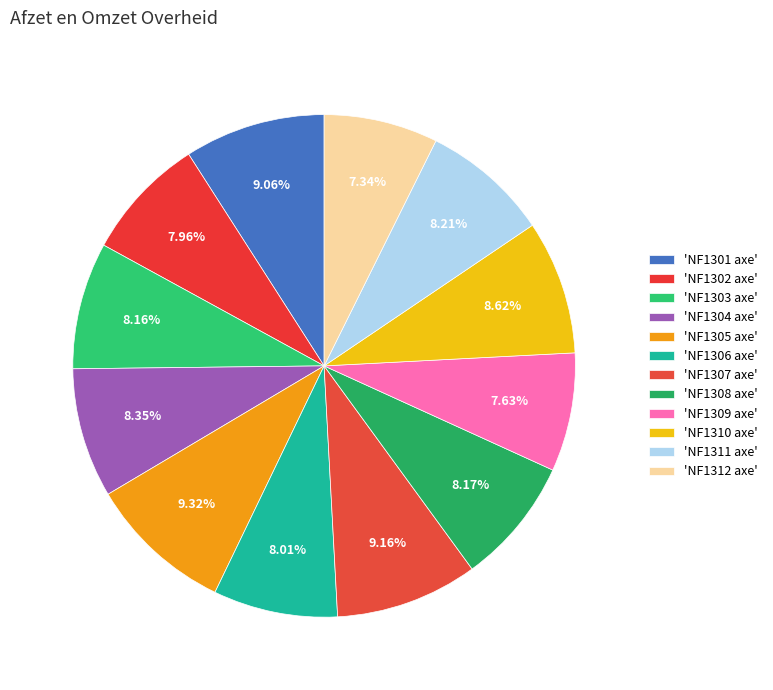

Count the number of slices in the pie.

12